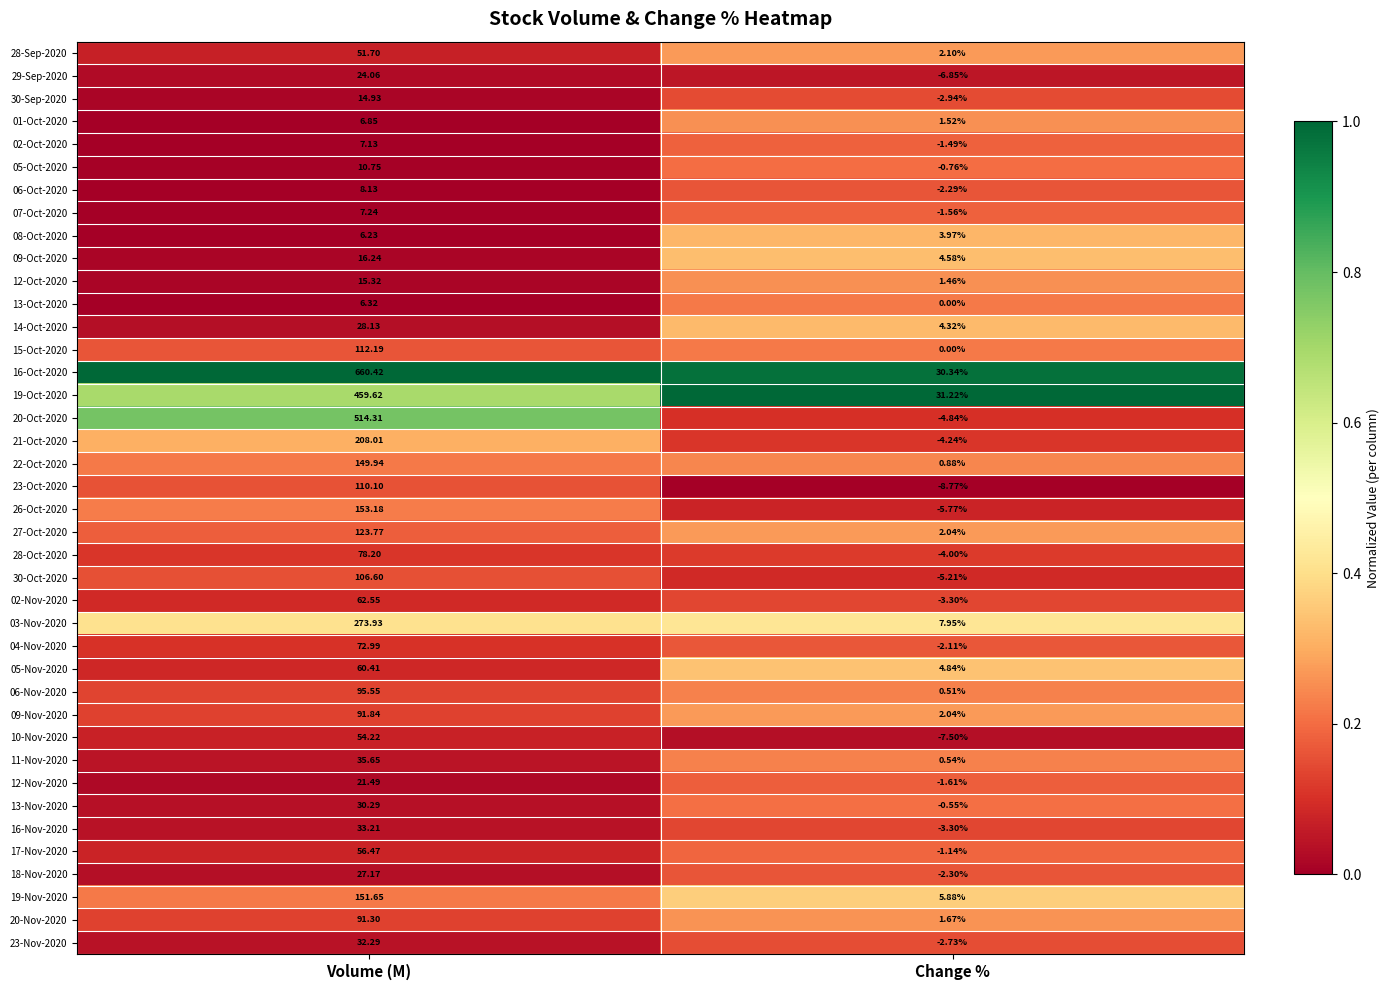

Which category has the highest value across all series?

Volume (M)